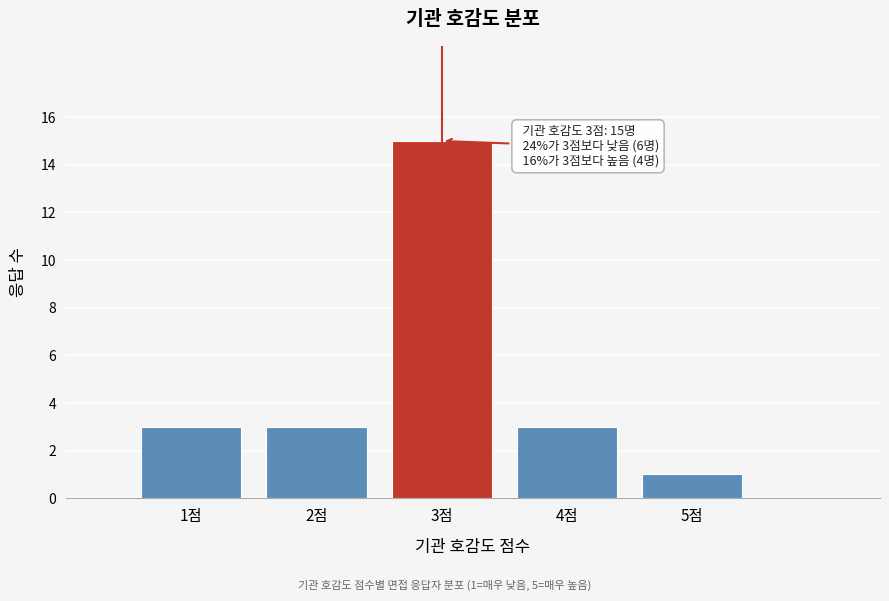

Which range on the x-axis has the tallest bar?

2.5 to 3.5